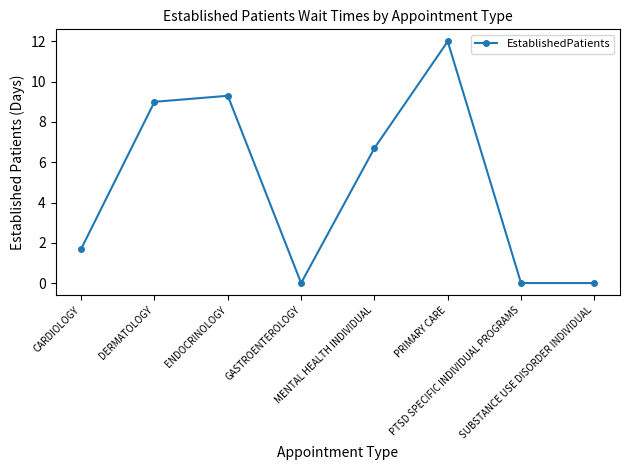

What is the greatest value displayed?

12.0